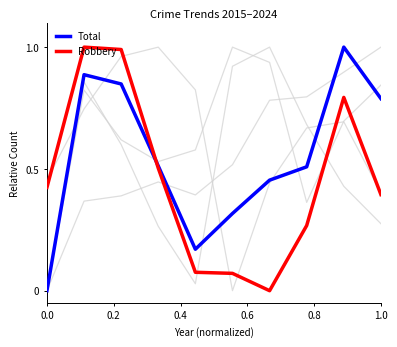

Is this an area chart (filled region under the line)?

No